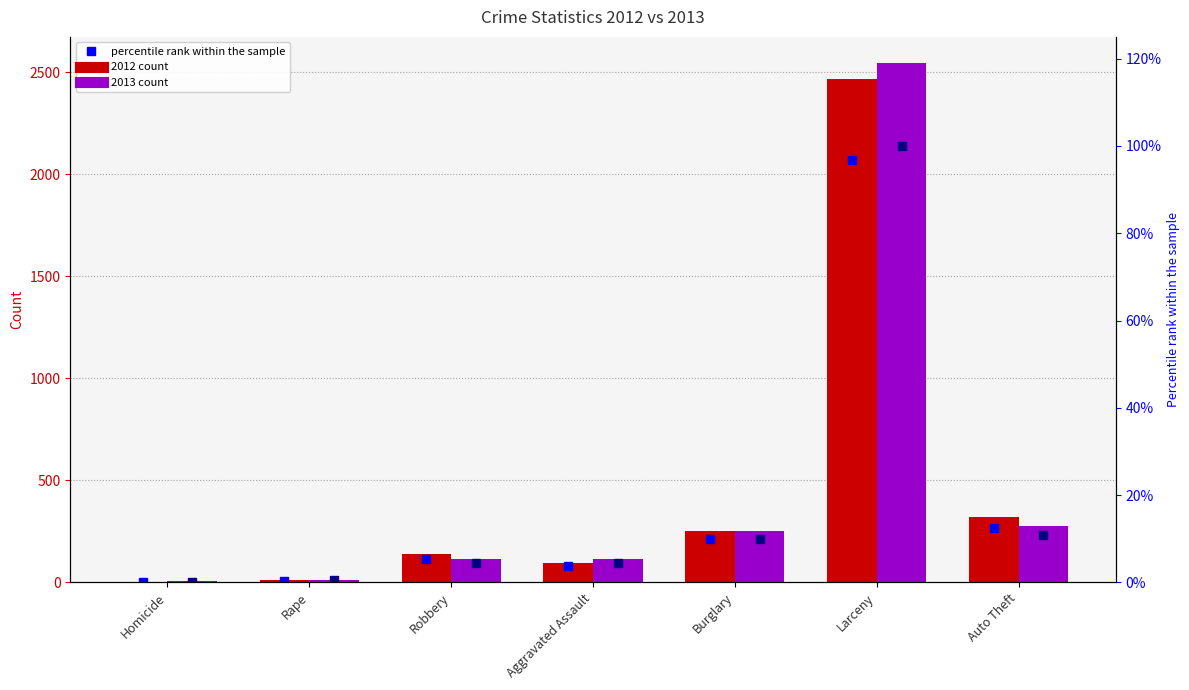

At which label is 2013 percentile closest to 50?

Auto Theft